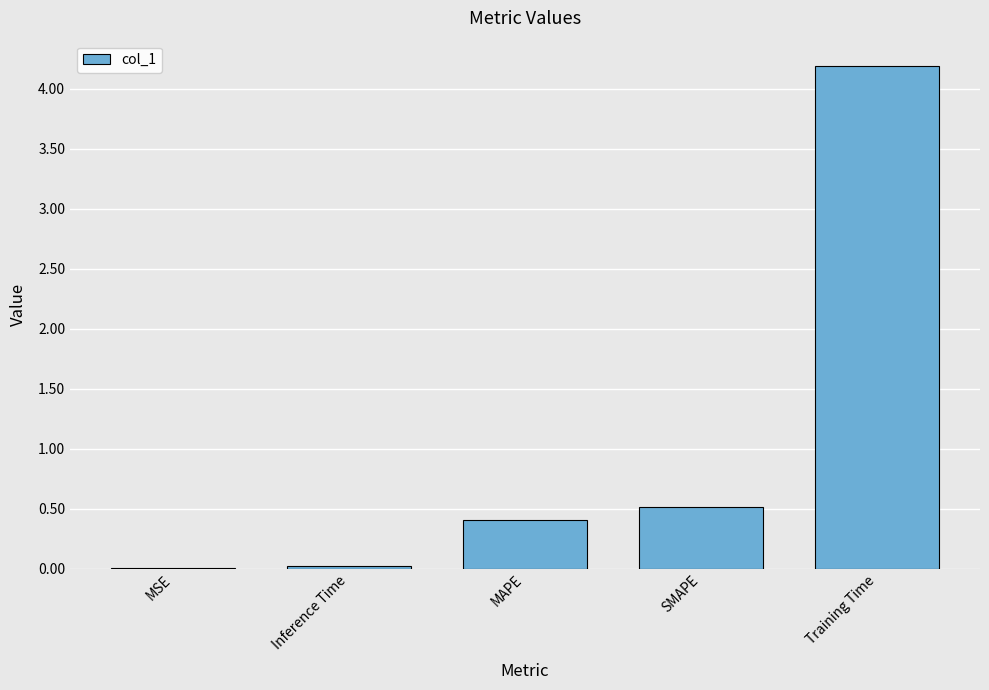

Is it true that the value at MAPE is 0.4?

True